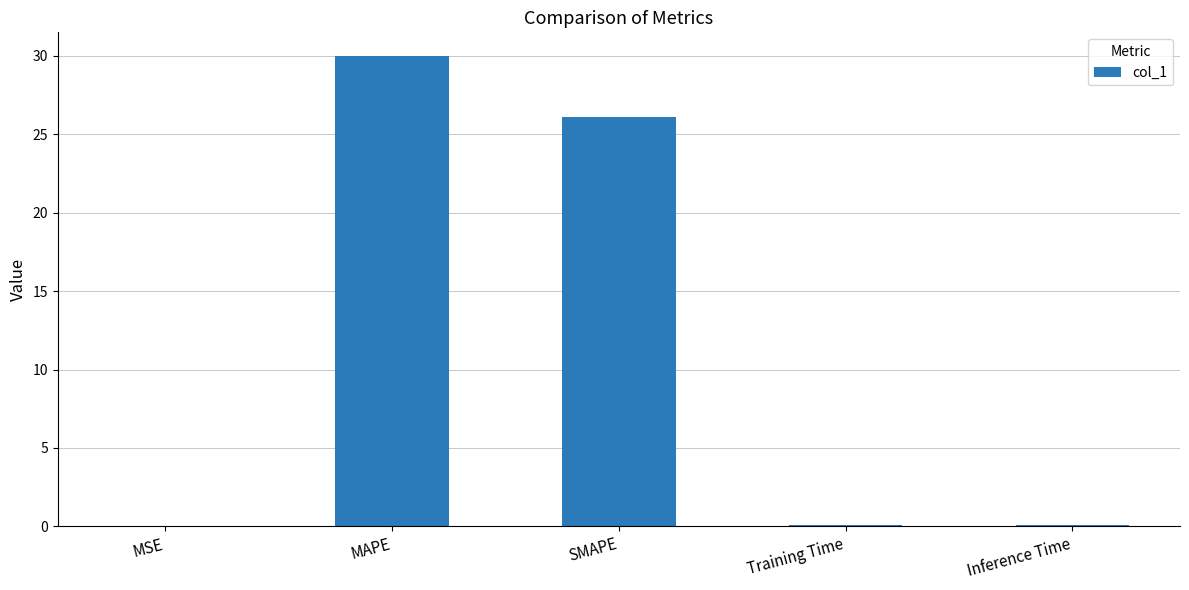

What is the greatest value displayed?

30.0